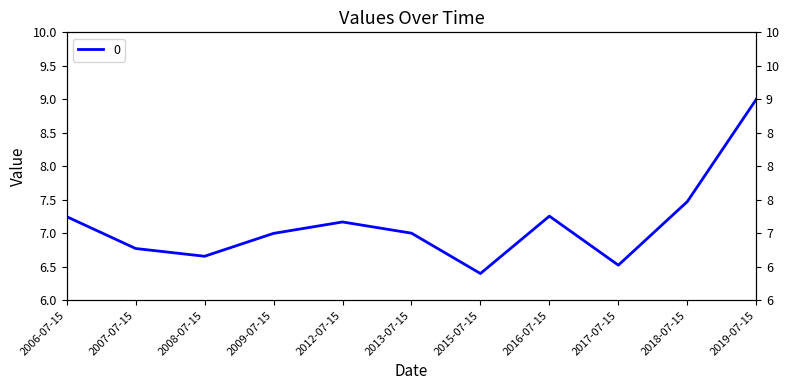

What is the average value?

7.1